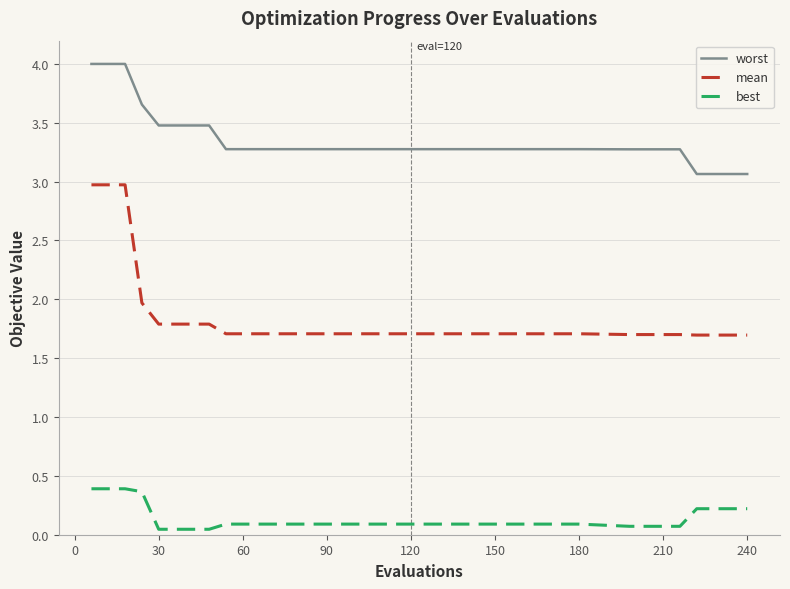

True or false: best and mean intersect in this chart.

False